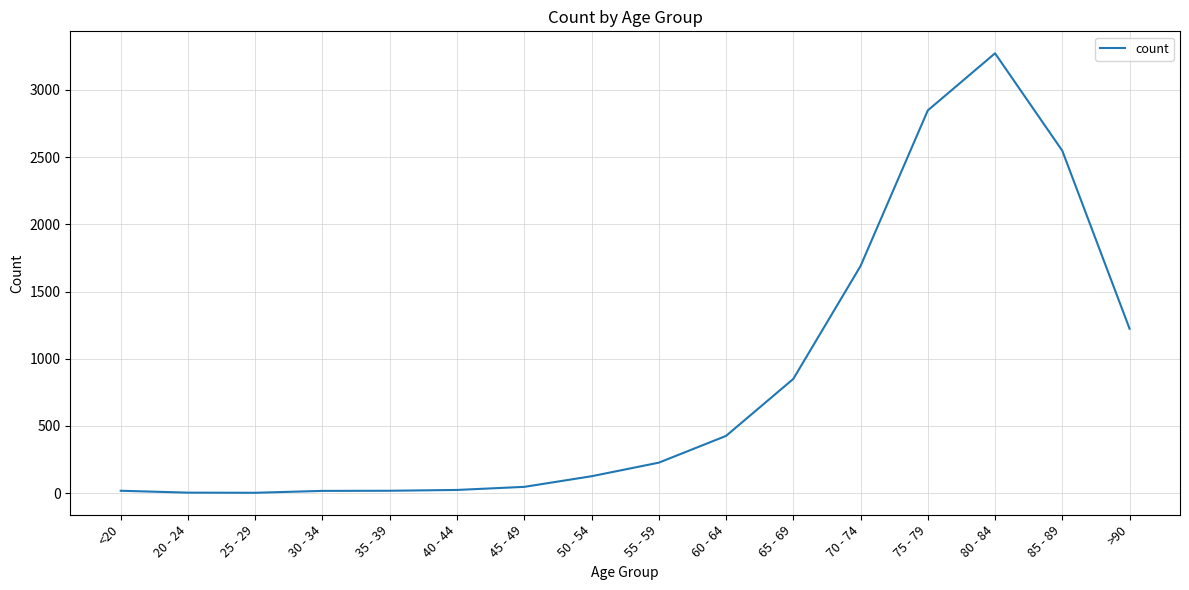

Is this an area chart (filled region under the line)?

No